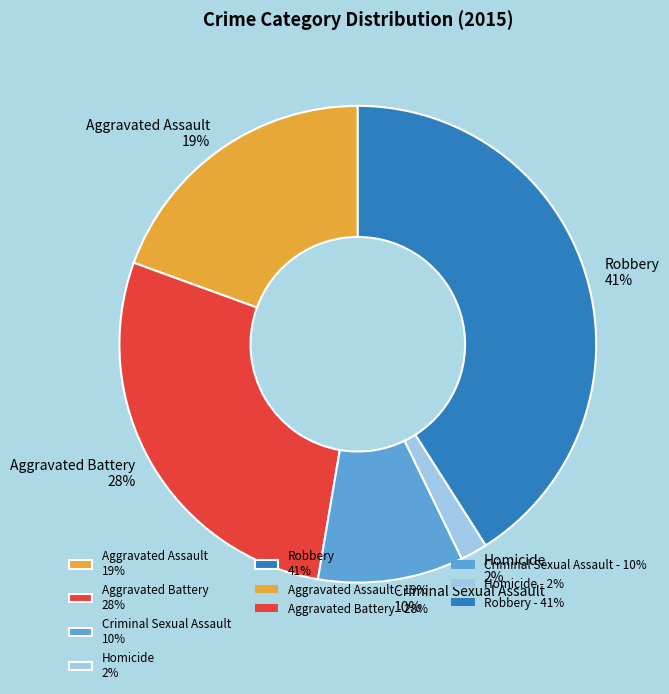

What percentage is the Criminal Sexual Assault slice, to the nearest percent?

10%